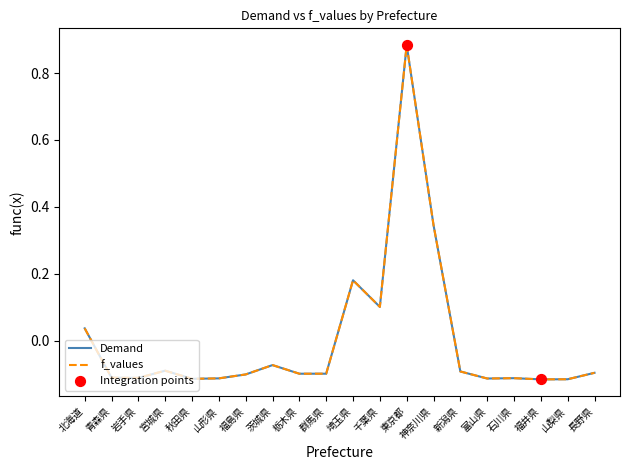

Which series has the widest spread of values?

f_values